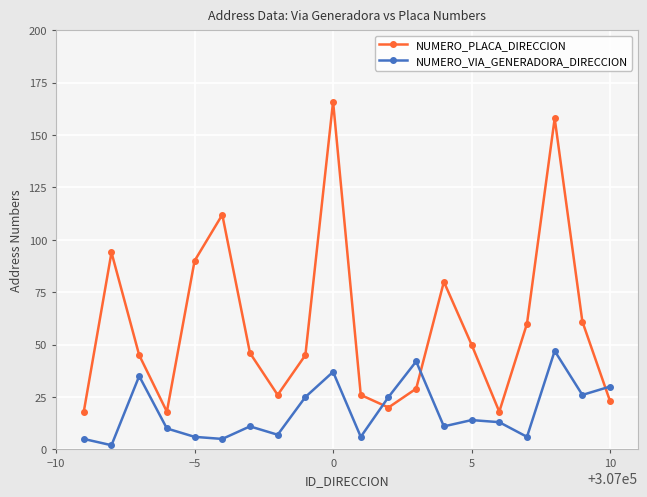

How many data points in NUMERO_VIA_GENERADORA_DIRECCION are less than 13?

10